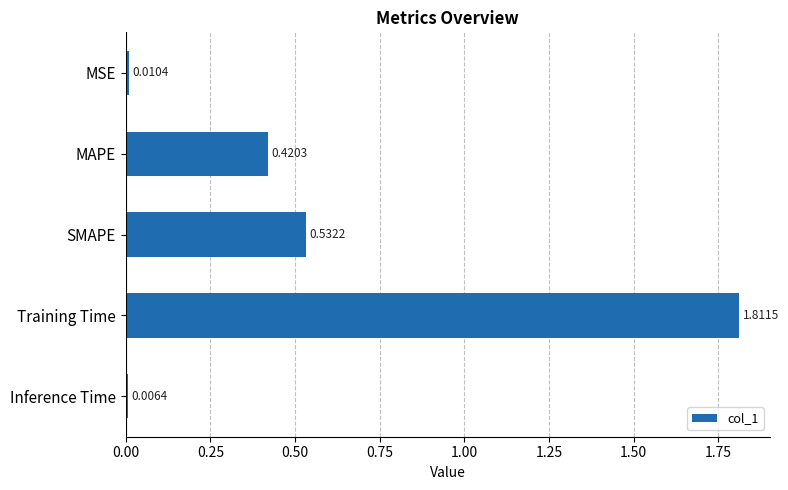

What is the average value?

0.6